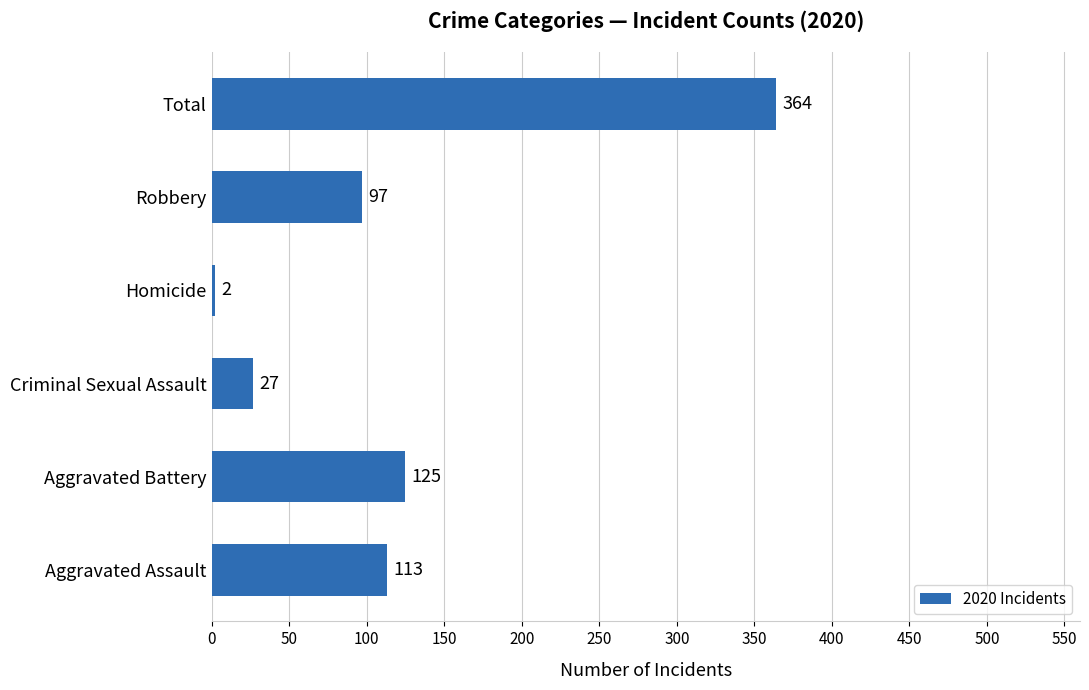

The value at Aggravated Assault is 54. True or false?

False